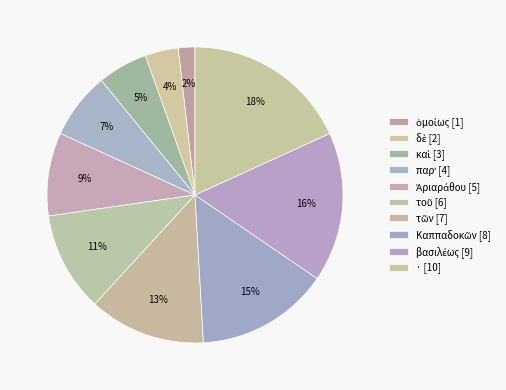

To the nearest percent, what is the average slice percentage?

10%